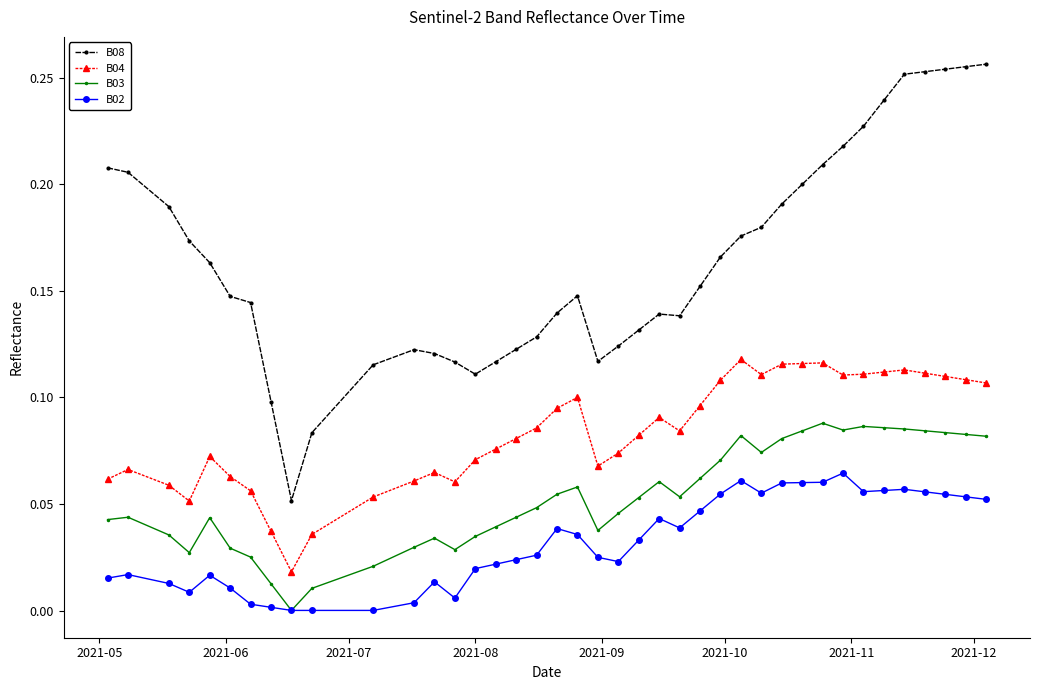

True or false: B08 and B04 cross at least once.

False